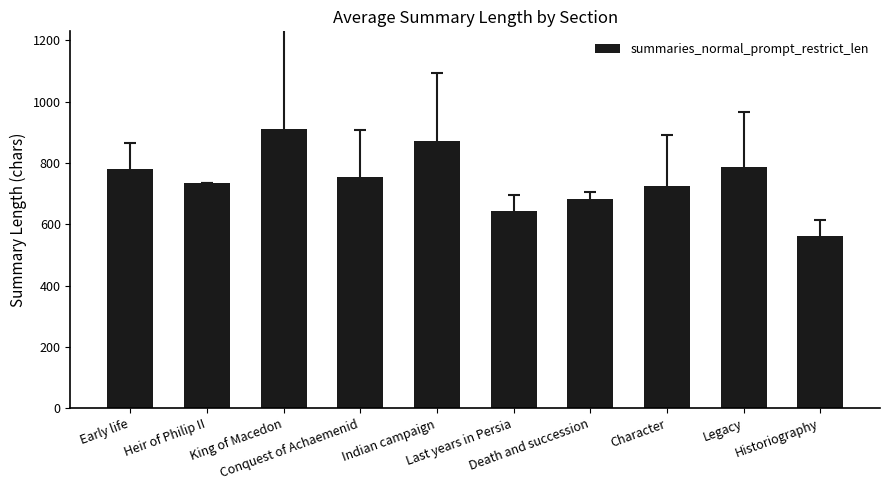

What is the label of the 1st bar from the left?

Early life